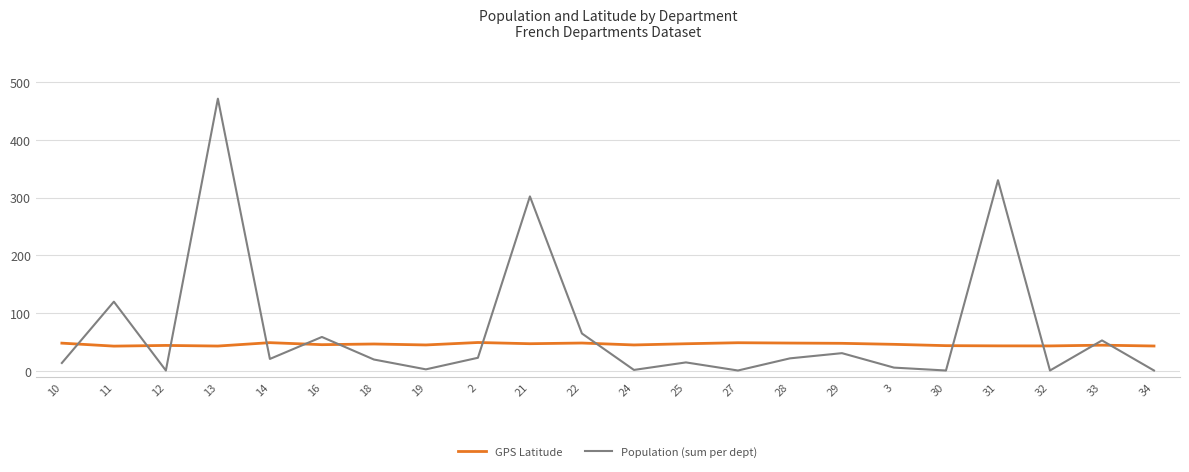

What is the difference between the maximum and minimum values in the Population (sum per dept) series?

470.0